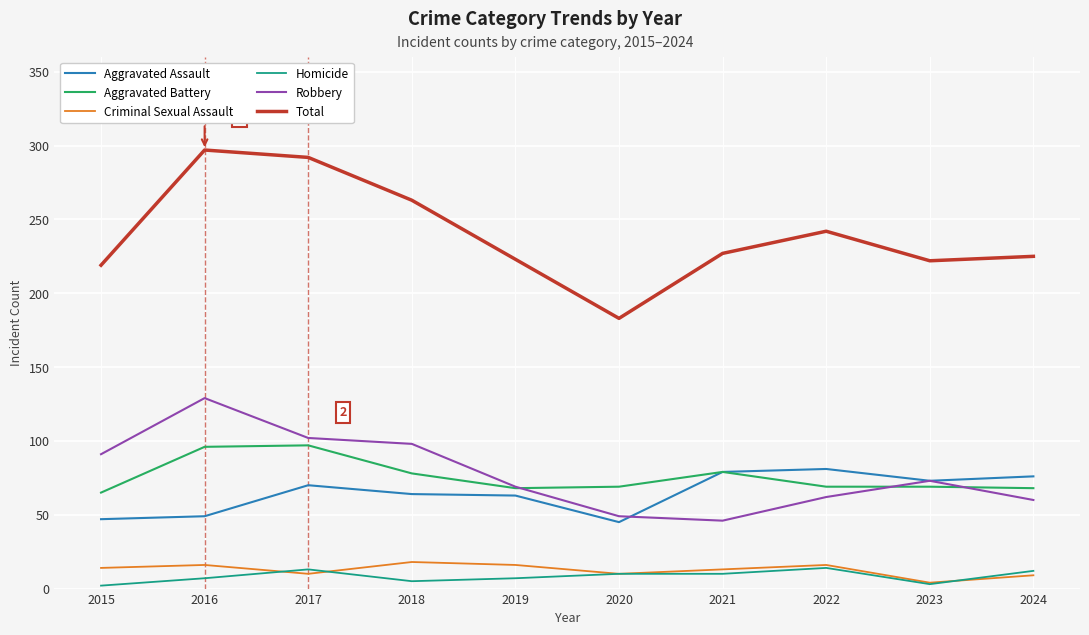

Which series has the widest spread of values?

Total